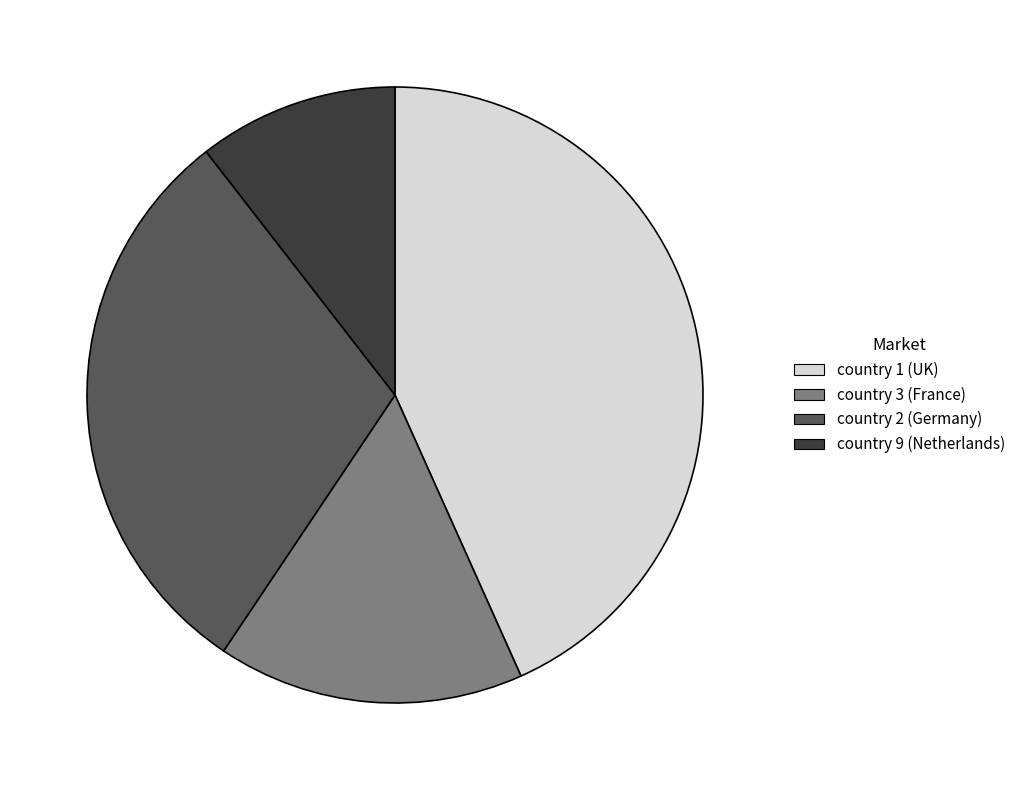

Approximately how many times larger is the value at country 2 (Germany) compared to country 3 (France)?

1.9